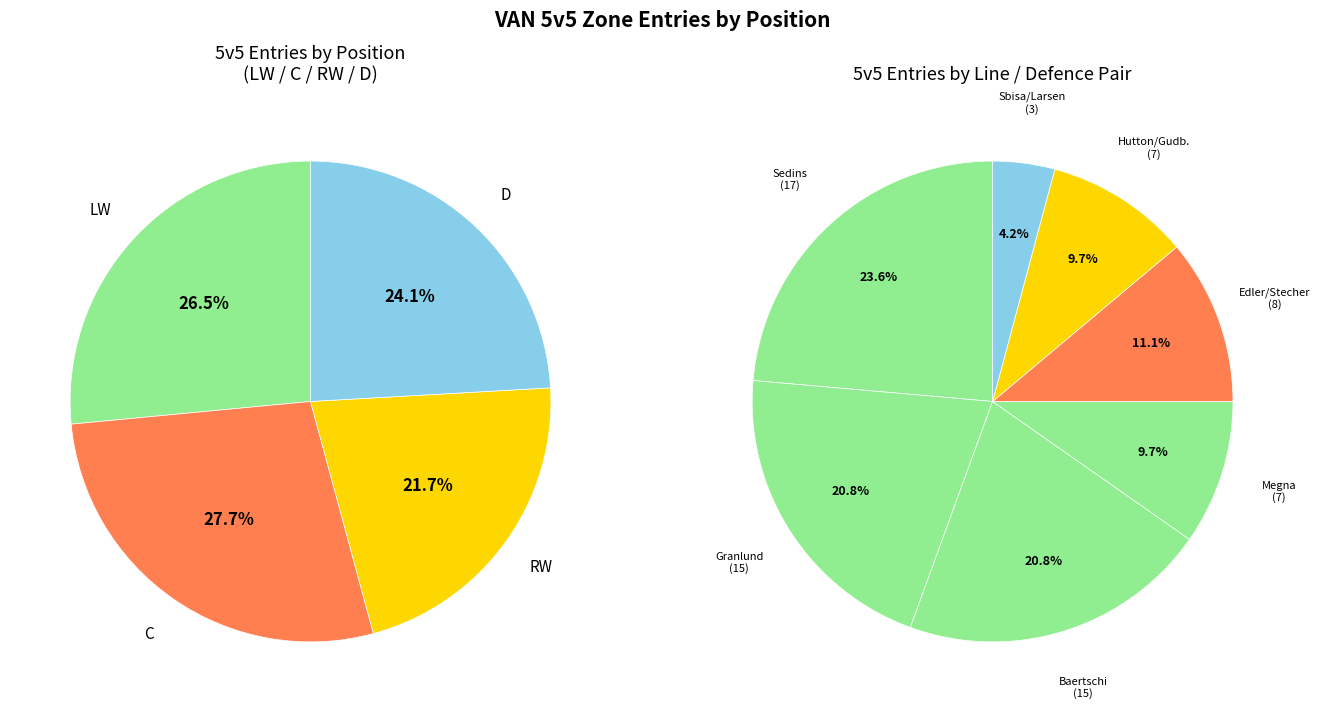

Is 3 the majority of the pie?

No